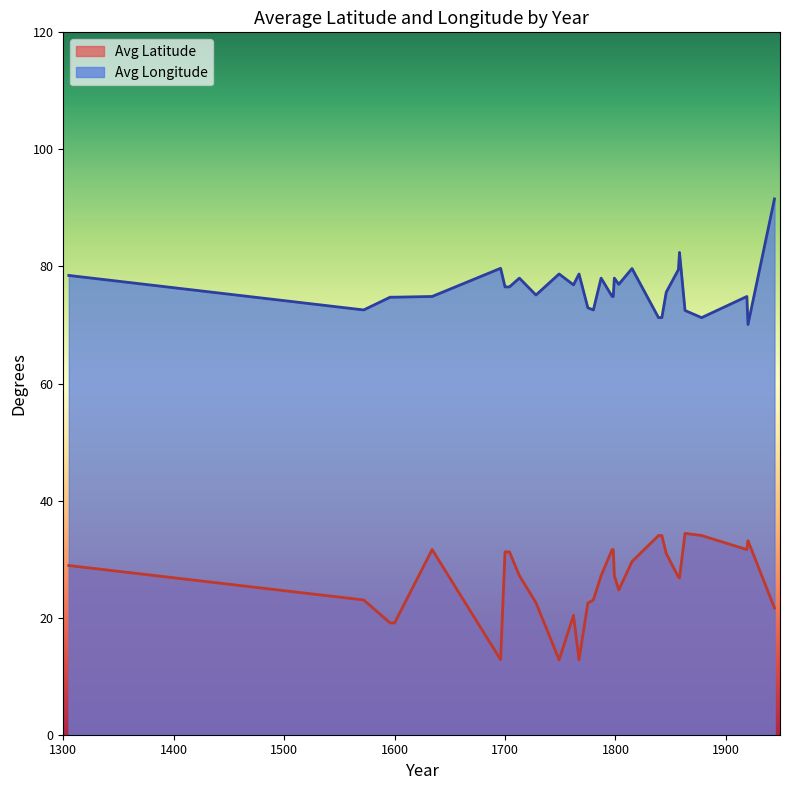

True or false: Avg Latitude and Avg Longitude cross at least once.

False